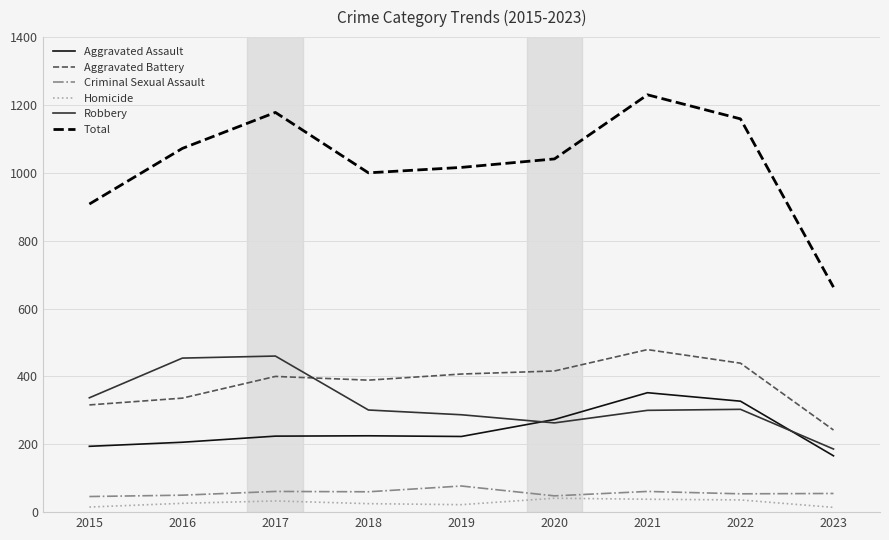

What is the average value of the Total series?

1030